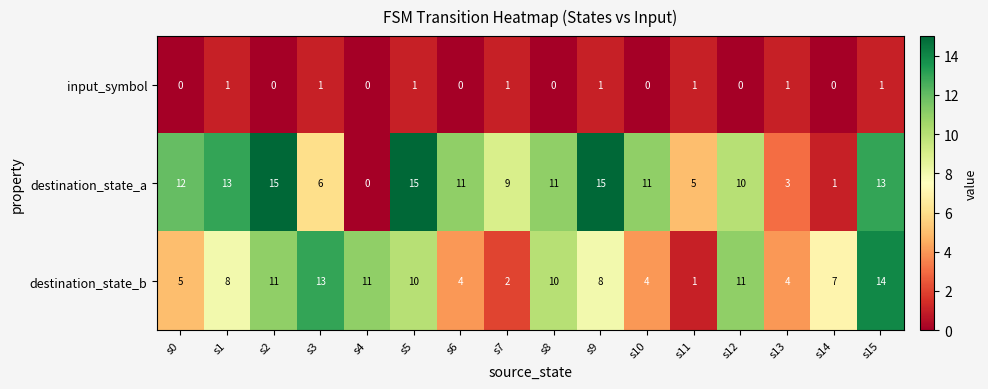

At which label is destination_state_b closest to 7?

s14